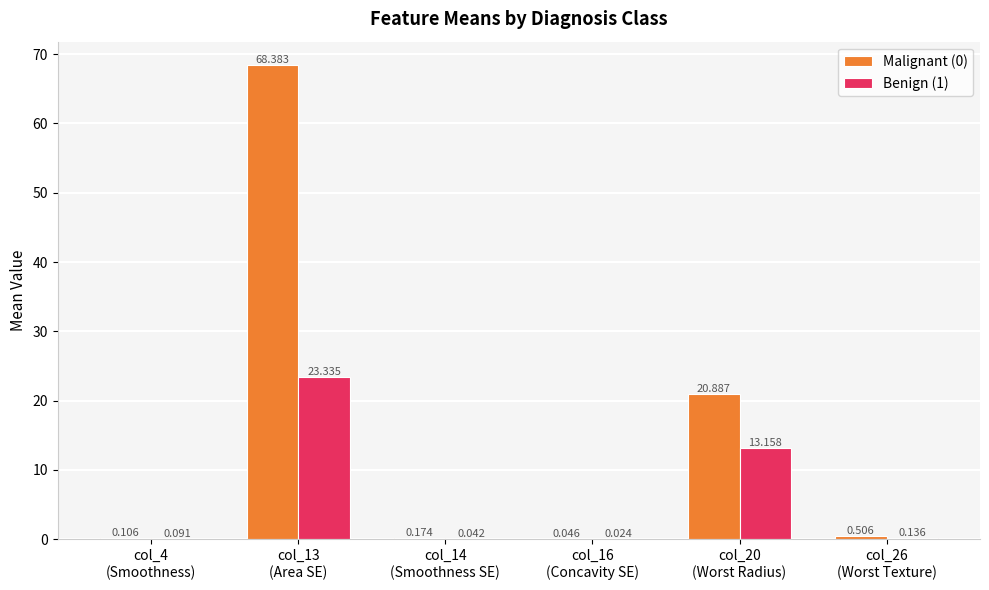

Which series changed the most between col_4
(Smoothness) and col_13
(Area SE)?

Malignant (0)